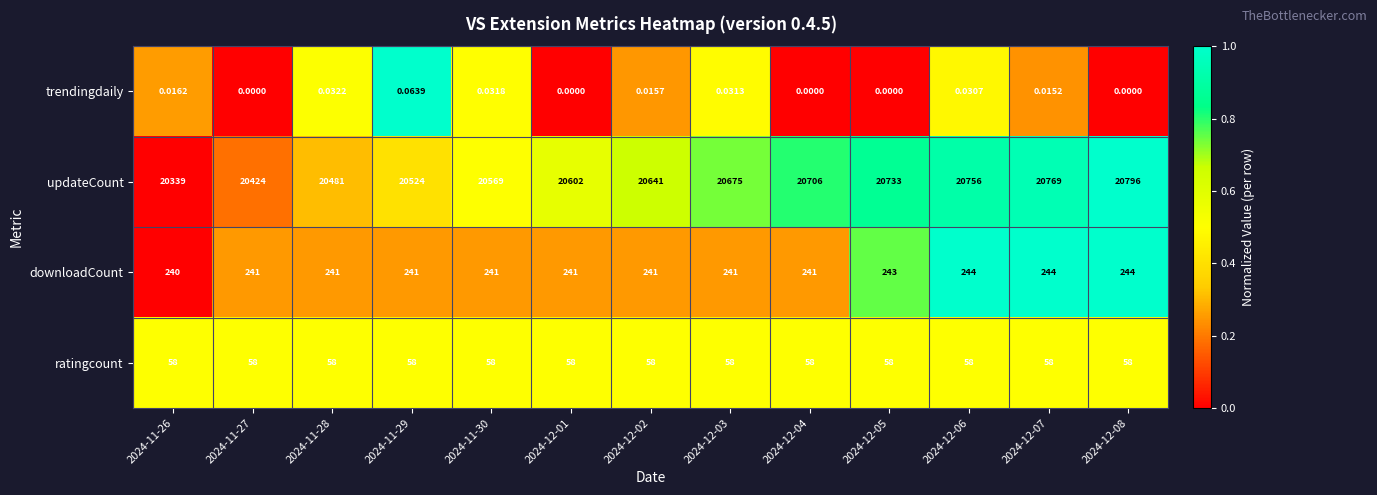

How many values in trendingdaily are above zero?

8